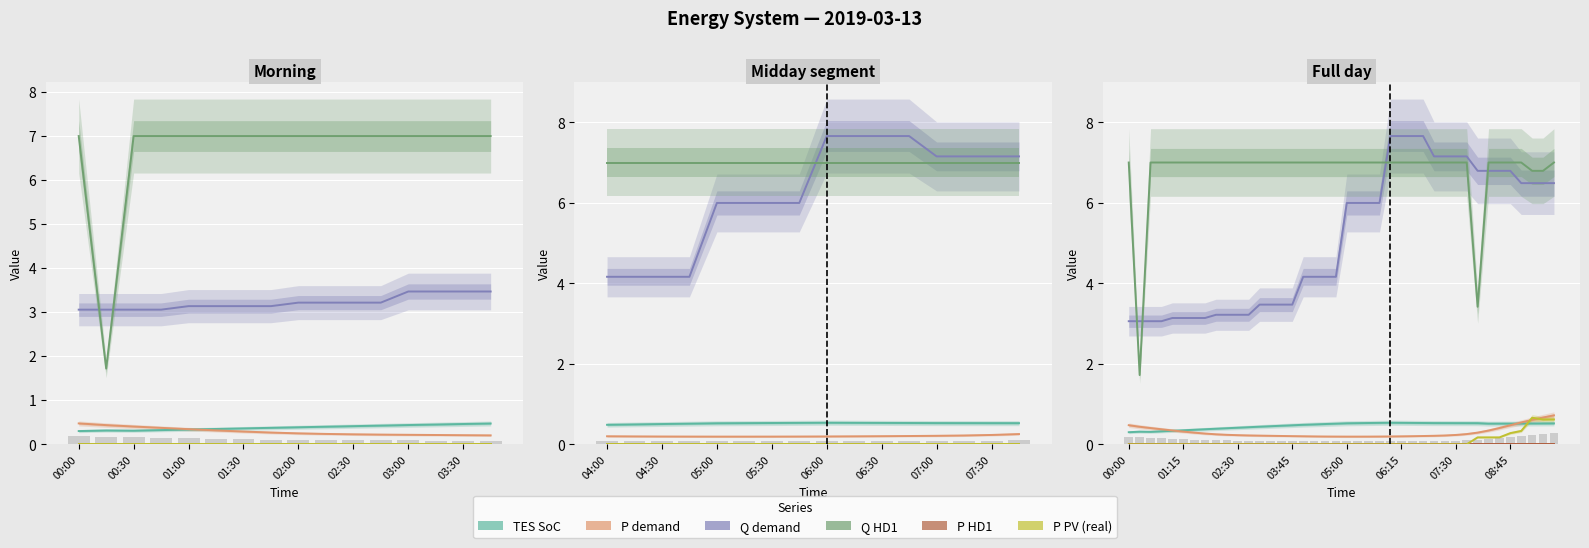

Is the value of Q HD1 at 31 greater than the value of P HD1 at 15?

Yes